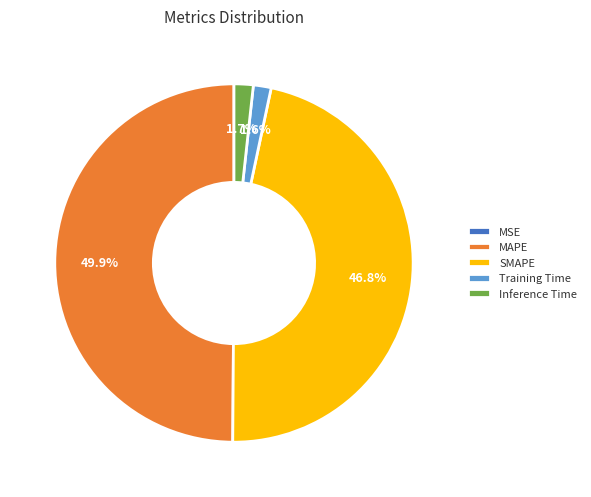

What percentage is the SMAPE slice, to the nearest percent?

47%